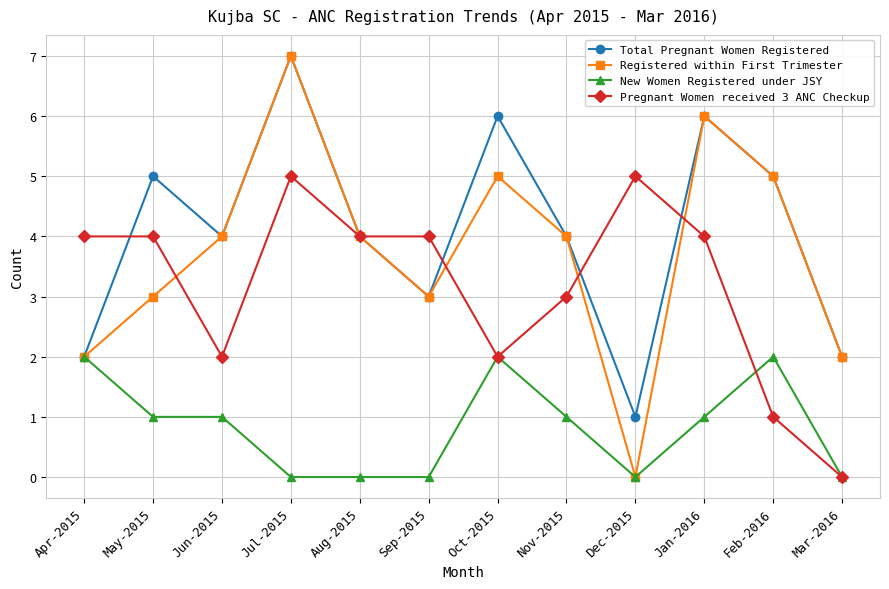

Where is the first local maximum for Registered within First Trimester?

Jul-2015